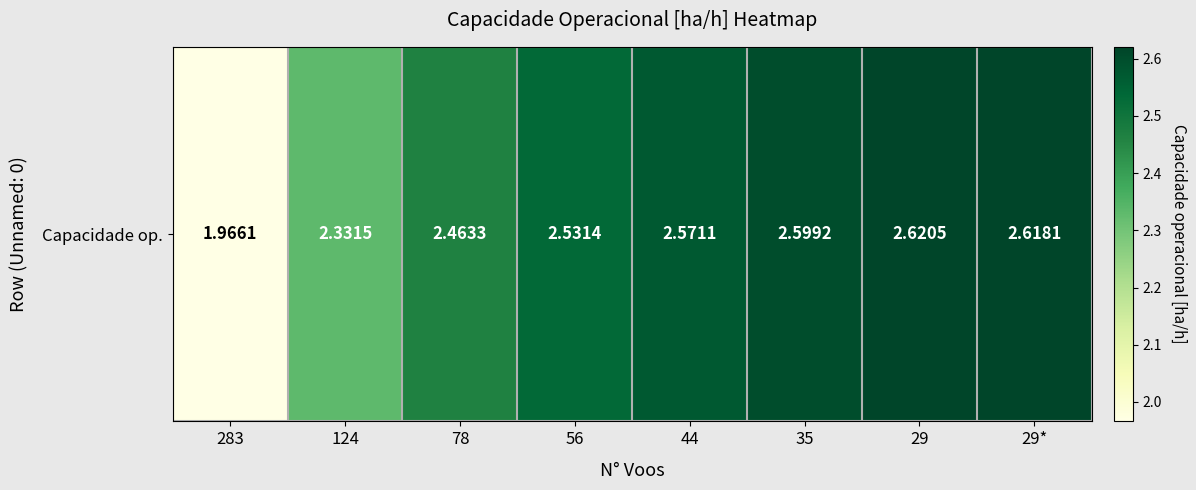

How many categories are shown in the chart?

8